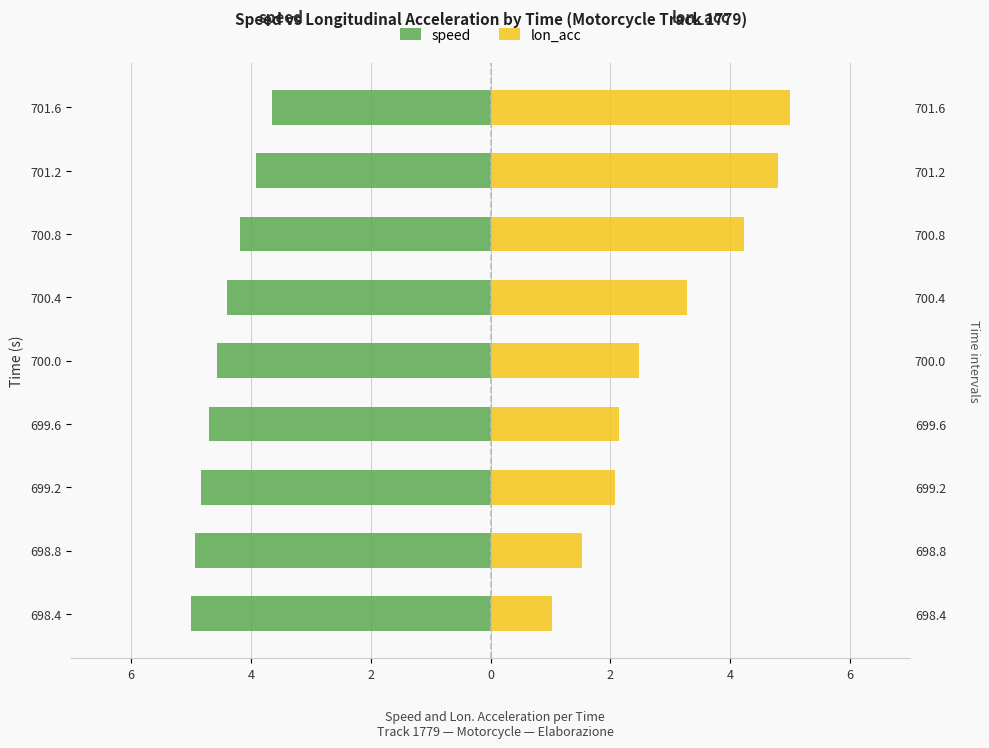

How many series are shown in this chart?

2